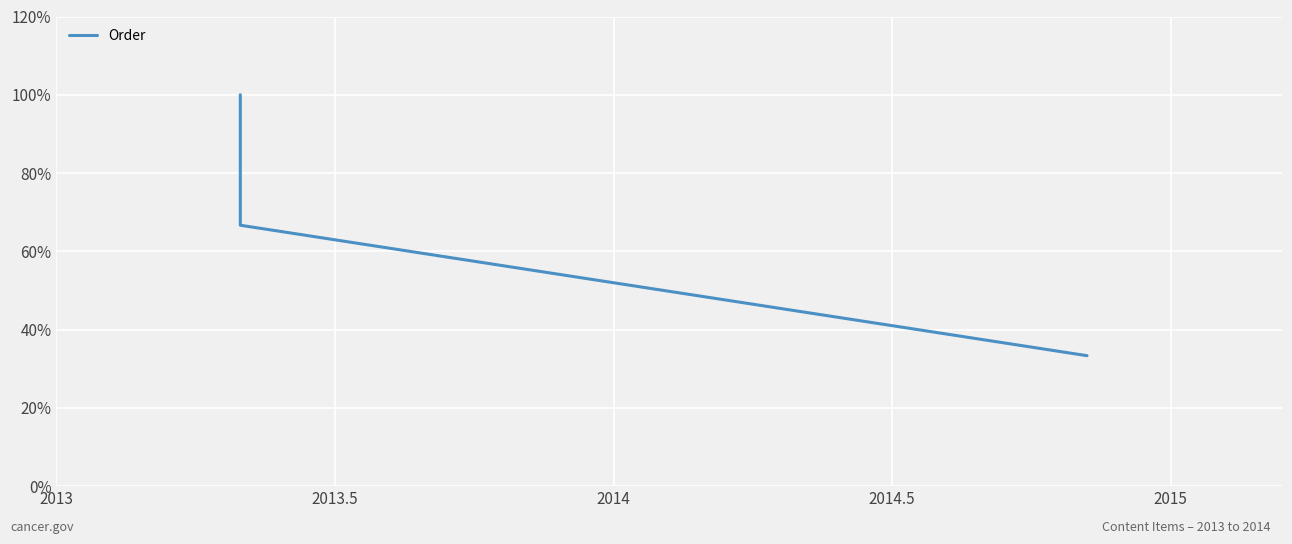

What is the label of the 1st point from the right?

2014